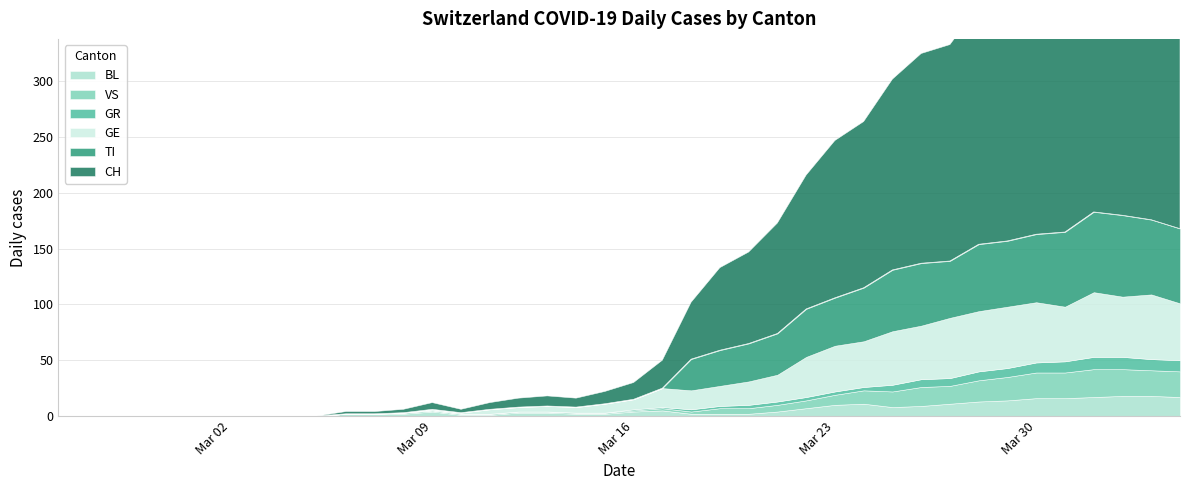

At which label does GR first exceed 1?

2020-03-18